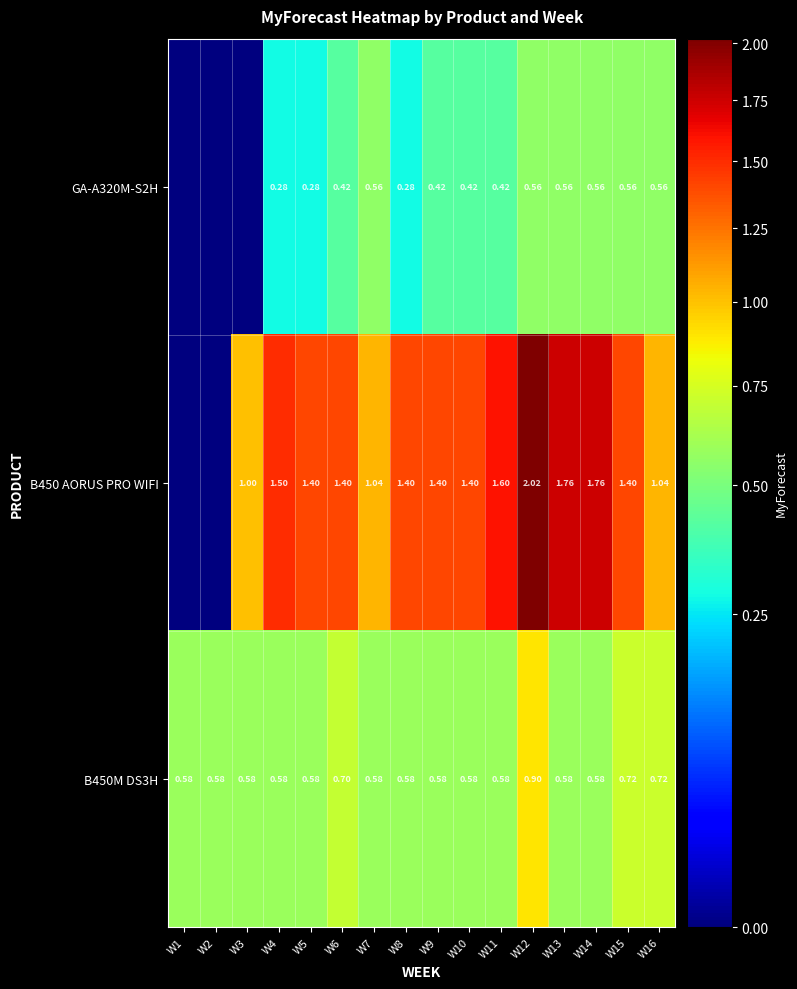

Count the number of data series in this chart.

3